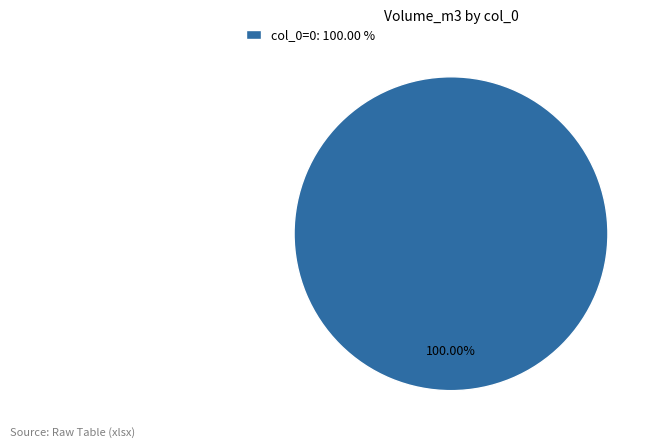

What is the majority slice?

col_0=0: 100.00 %